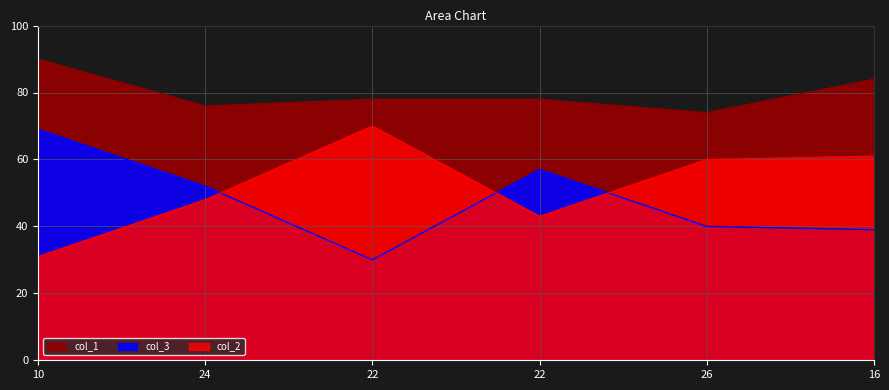

At which category does col_2 reach its first local peak?

22